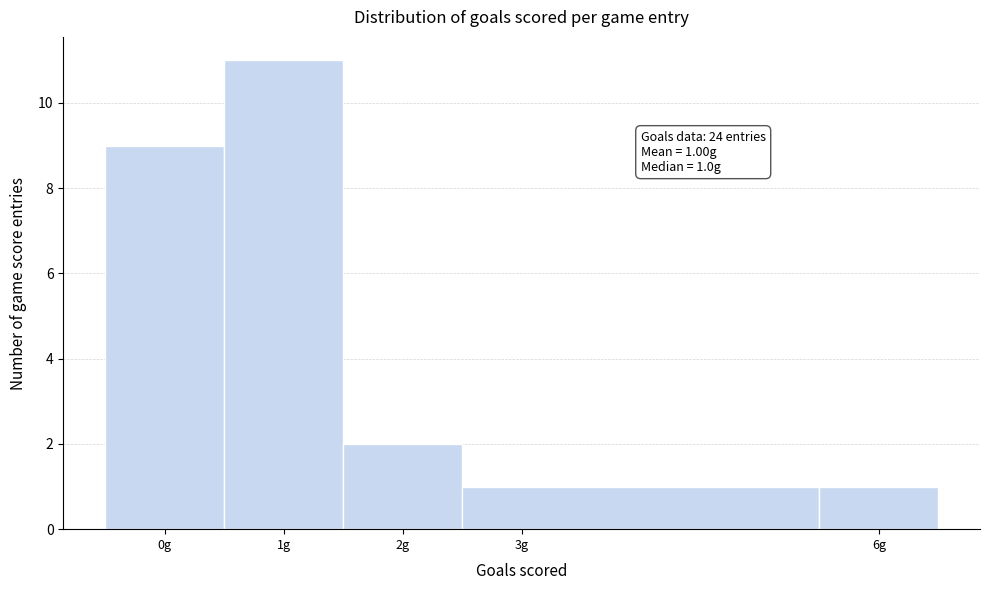

Over which range of the x-axis is the bar tallest?

0.5 to 1.5